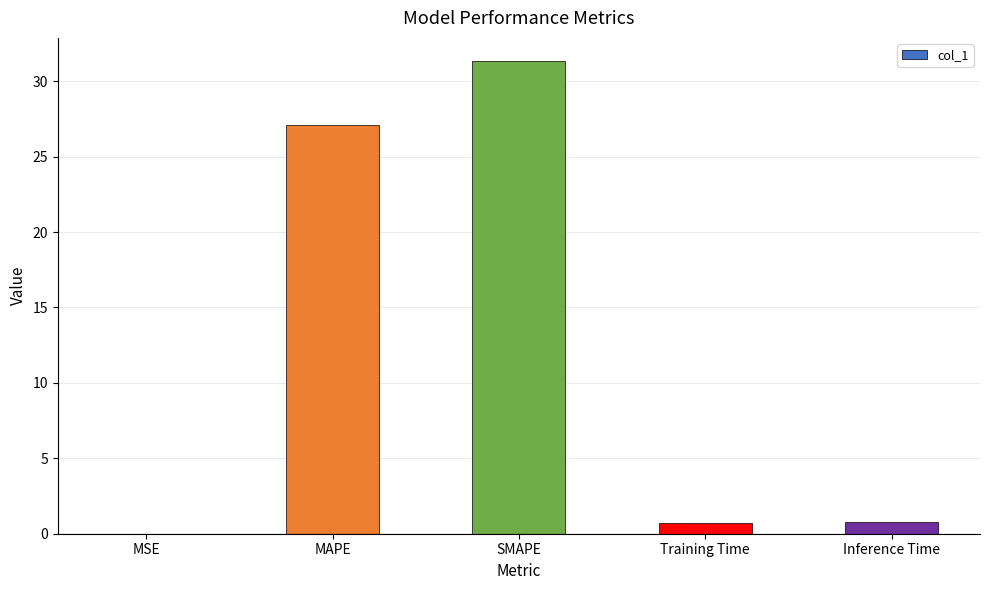

At which label is the value closest to 15?

MAPE